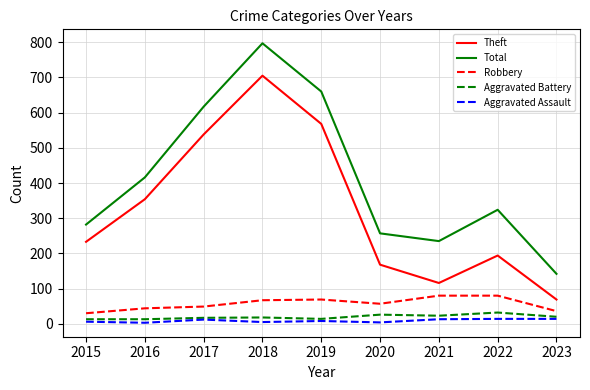

What is the maximum value for Robbery?

80